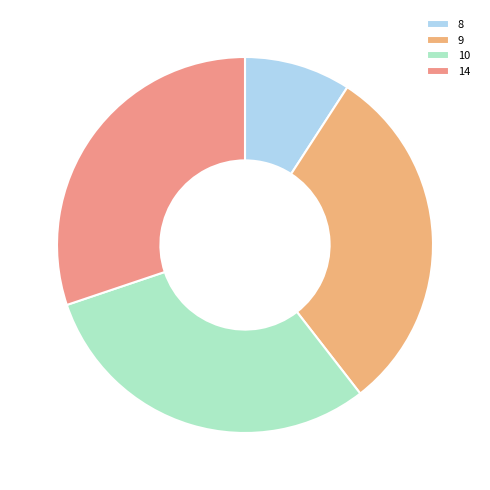

What percentage is the 14 slice, to the nearest percent?

30%